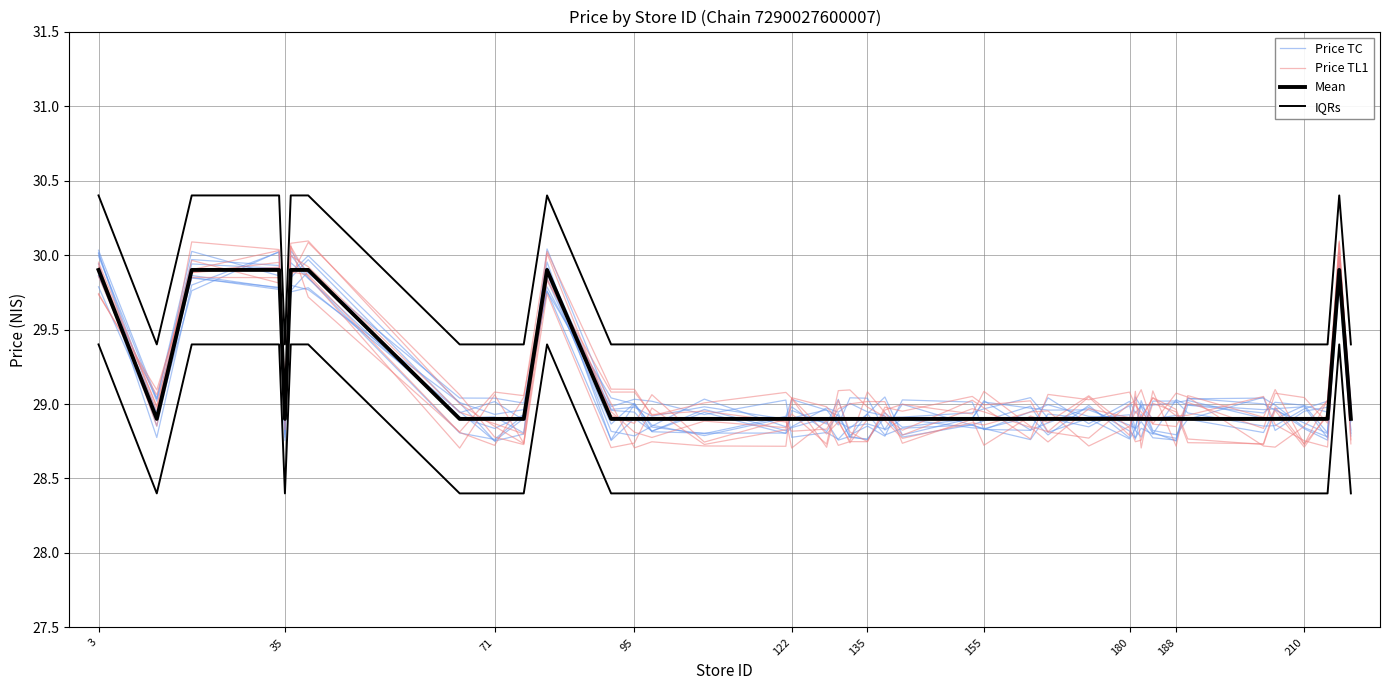

How many lines are shown in the chart?

4